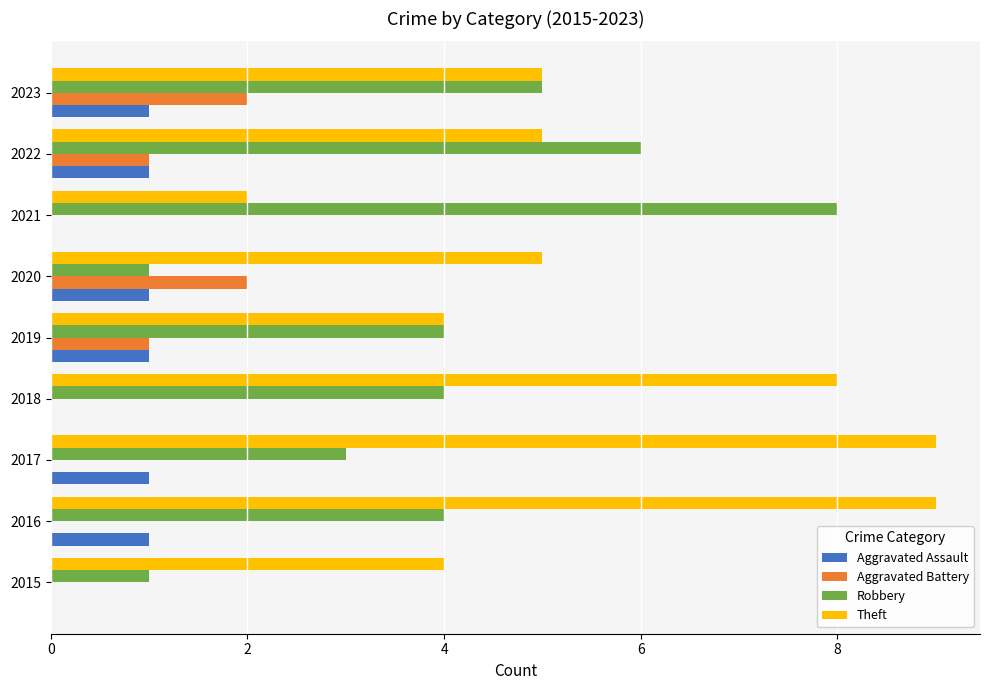

The value of Robbery at 2020 is 0. True or false?

False